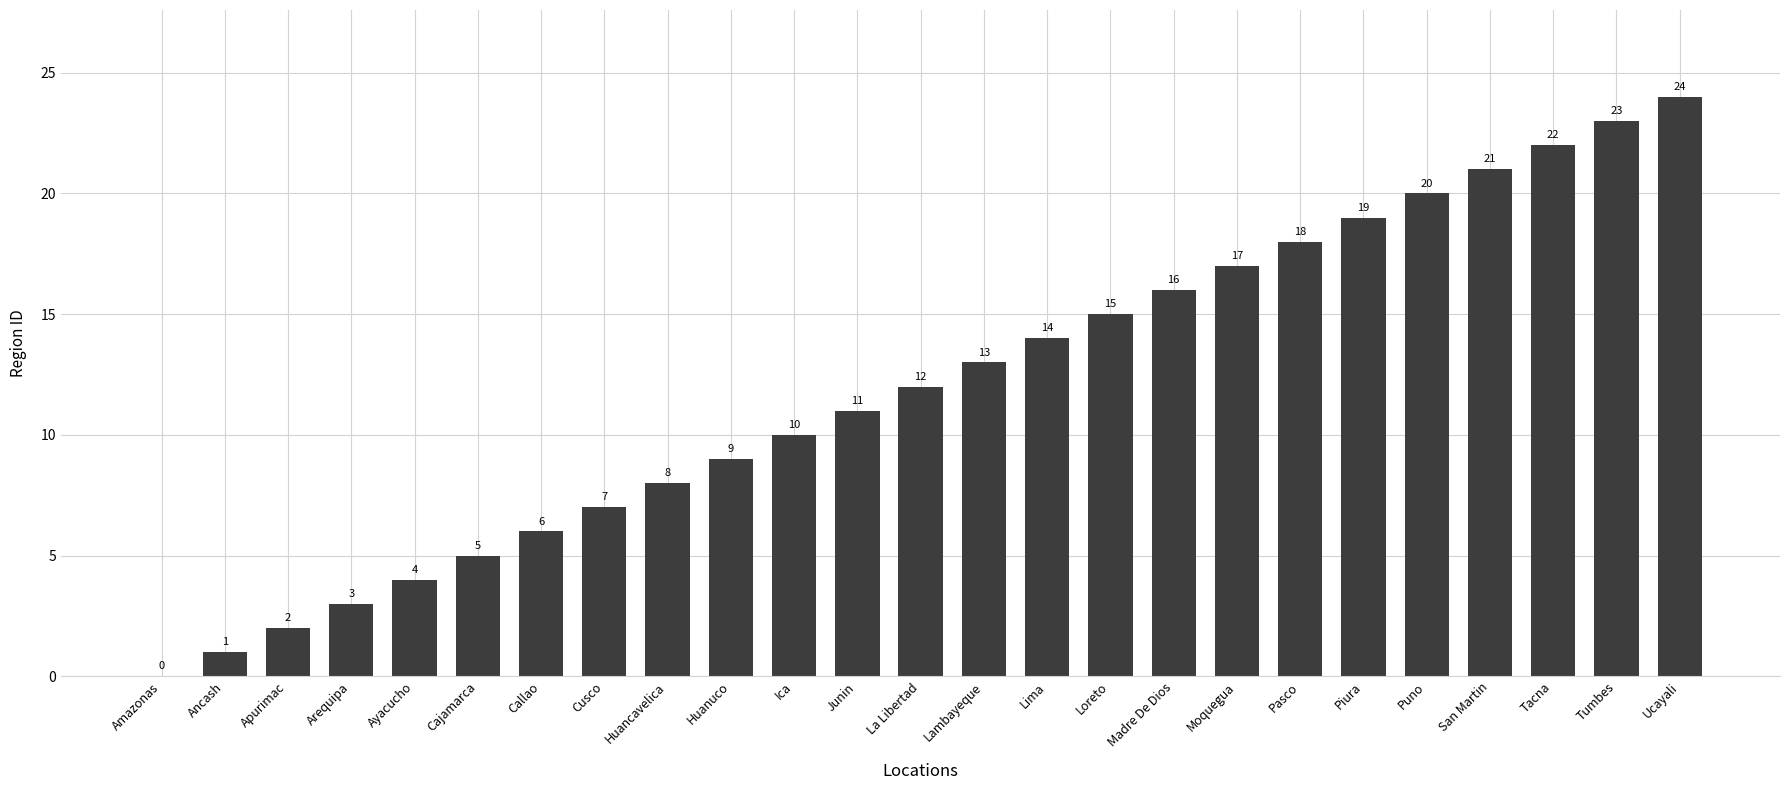

How many positive values are there?

24